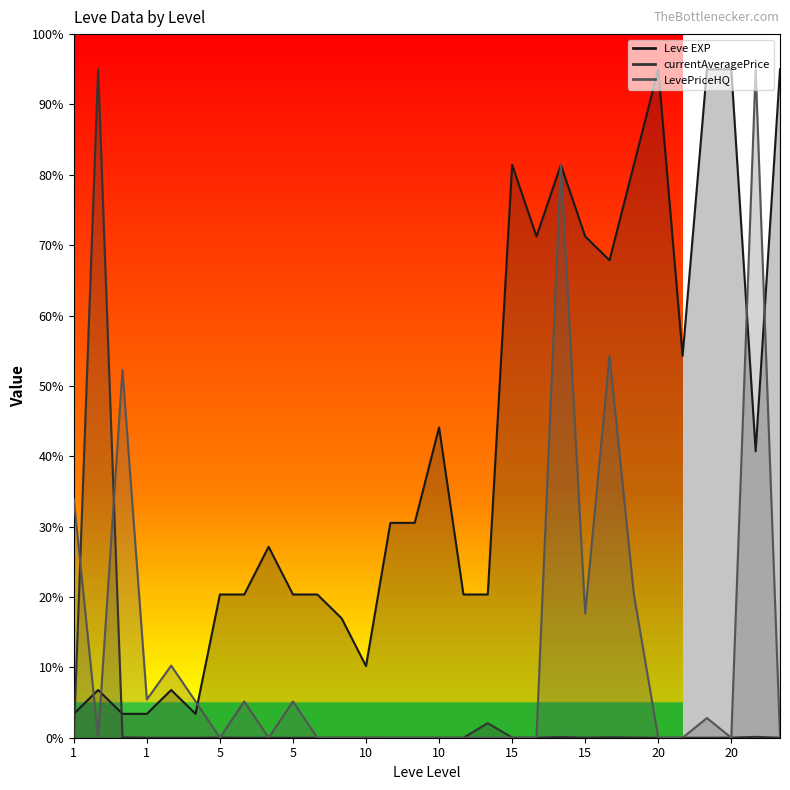

After their last crossing, which series has the higher values: currentAveragePrice or LevePriceHQ?

LevePriceHQ